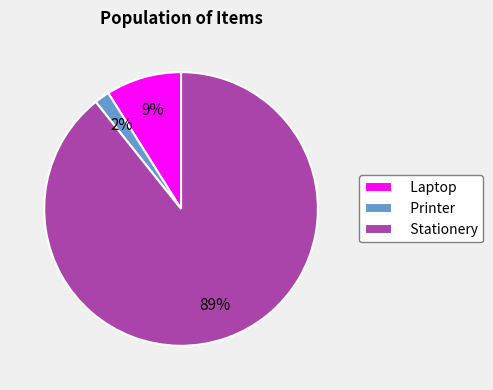

What percentage is the Printer slice, to the nearest percent?

2%